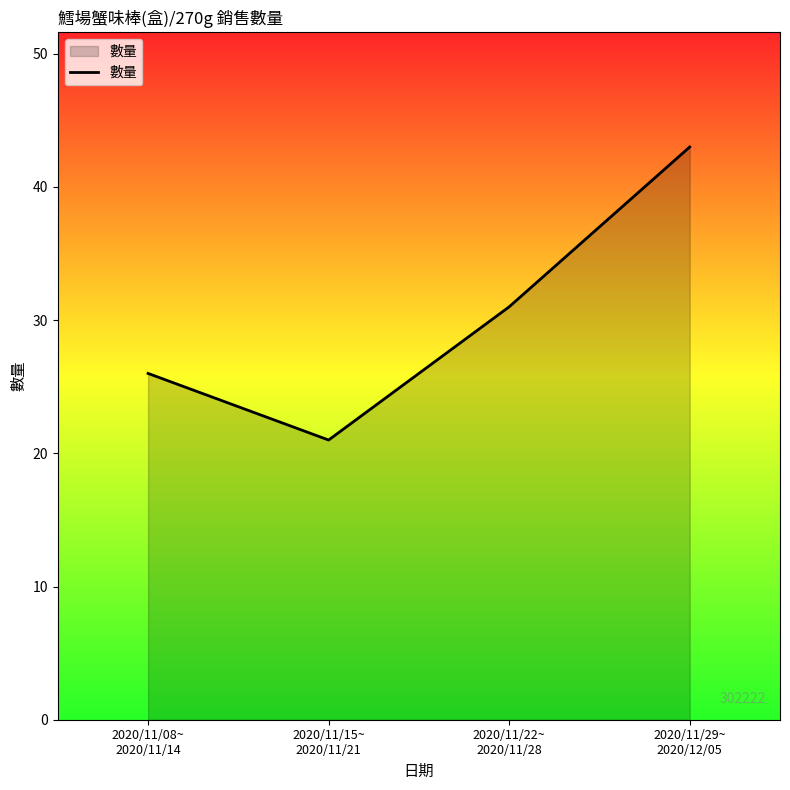

The chart shows a value of 31 at 2020/11/22~
2020/11/28. True or false?

True